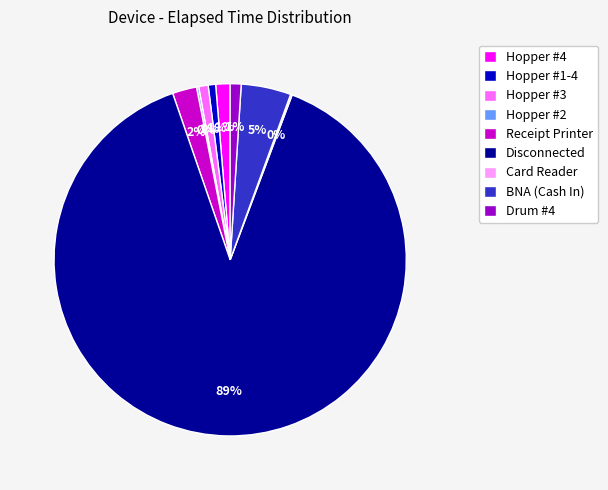

True or false: Receipt Printer accounts for 13% of the total.

False